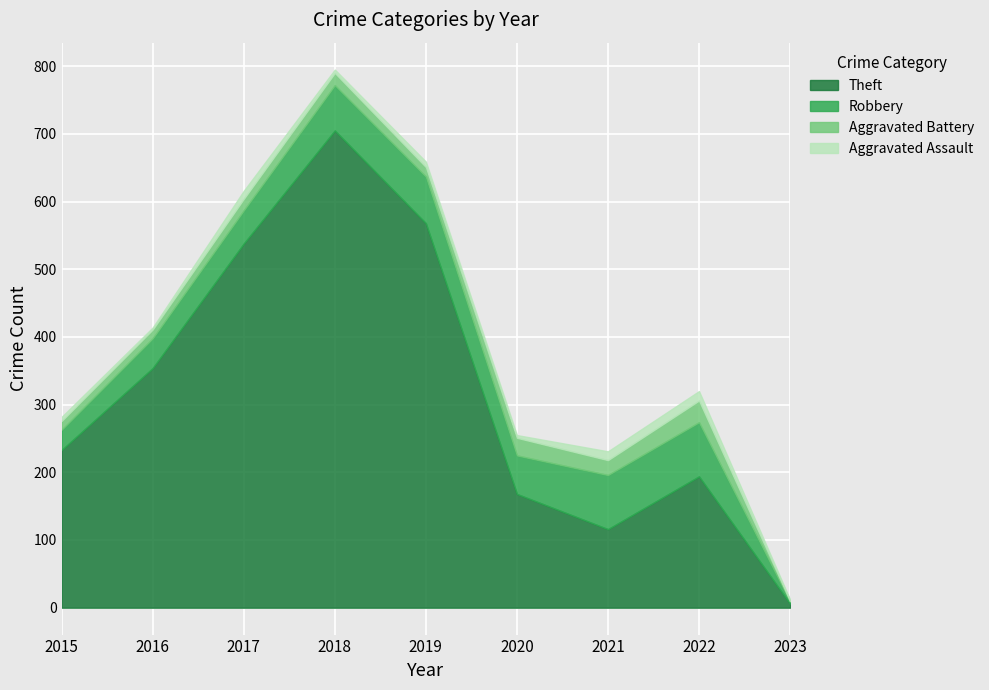

Rank the categories by Aggravated Battery value from highest to lowest.

2022, 2020, 2021, 2018, 2017, 2019, 2015, 2016, 2023